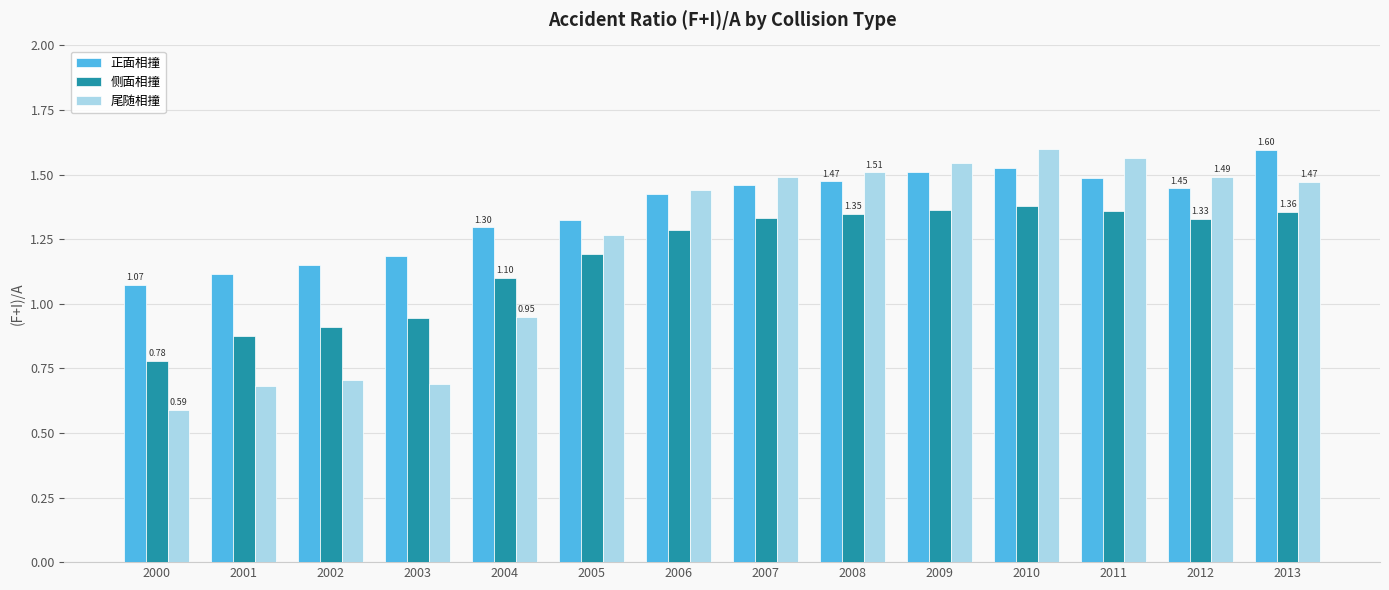

Is the value of 尾随相撞 at 2007 greater than the value of 正面相撞 at 2000?

Yes